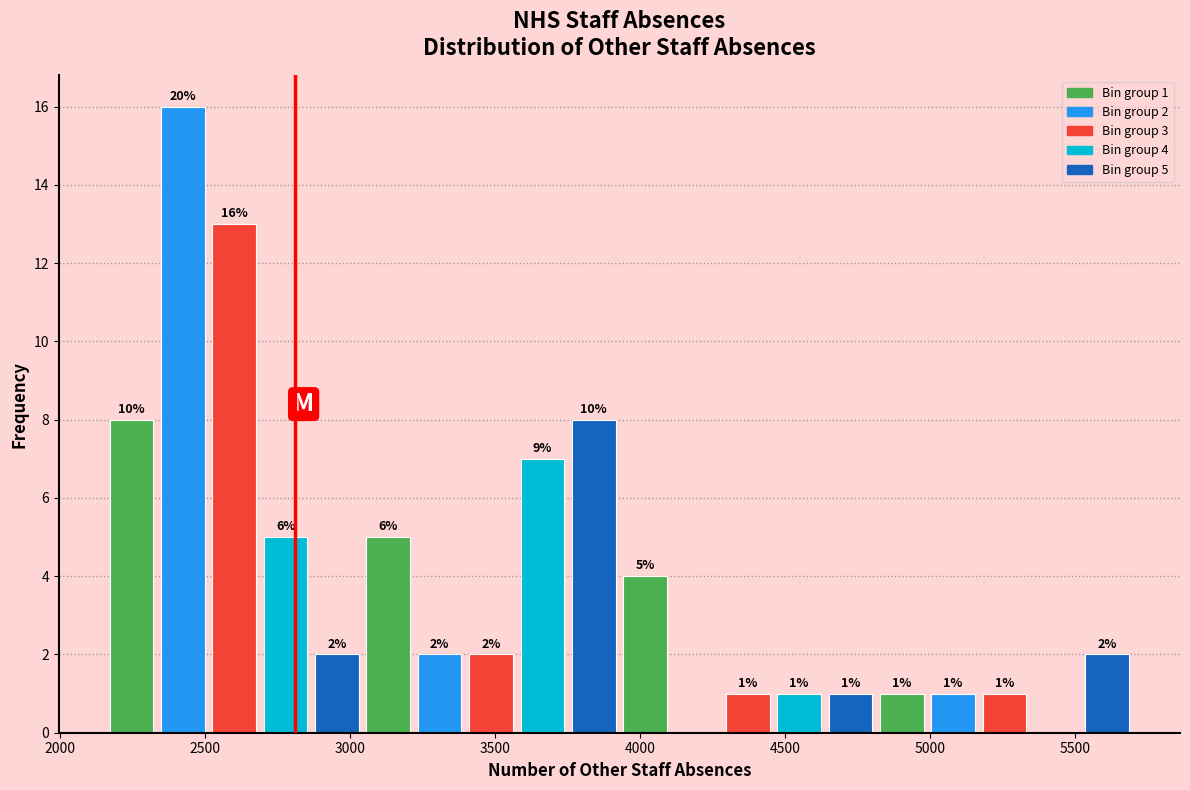

Around what value on the x-axis is the tallest bar? Give the approximate position of its centre, as read against the axis.

2400